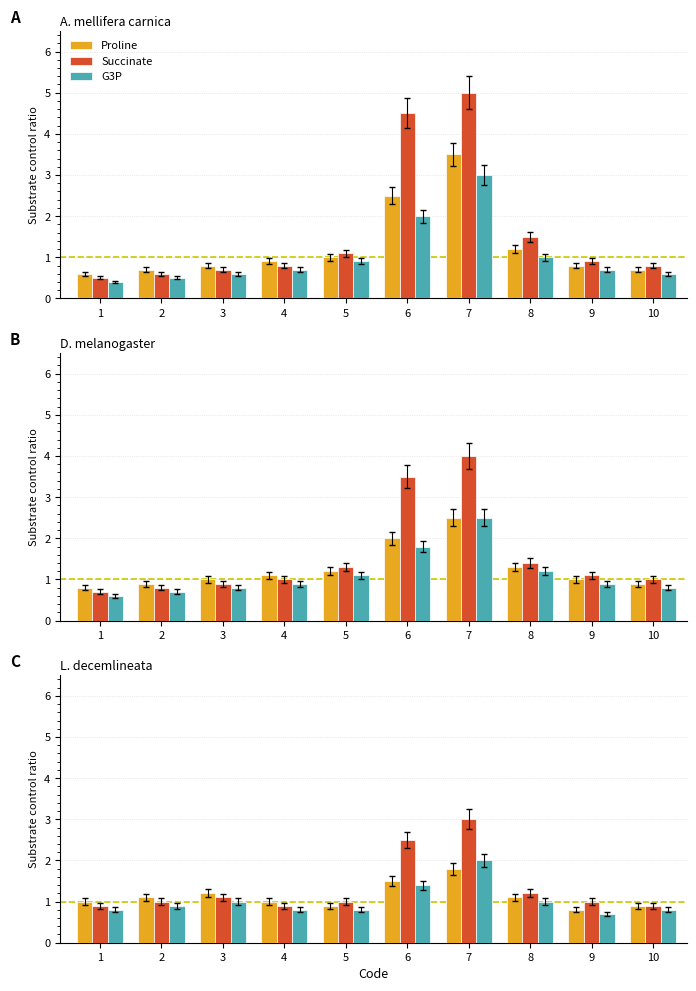

What is the difference between the maximum and minimum values in the Proline series?

1.0